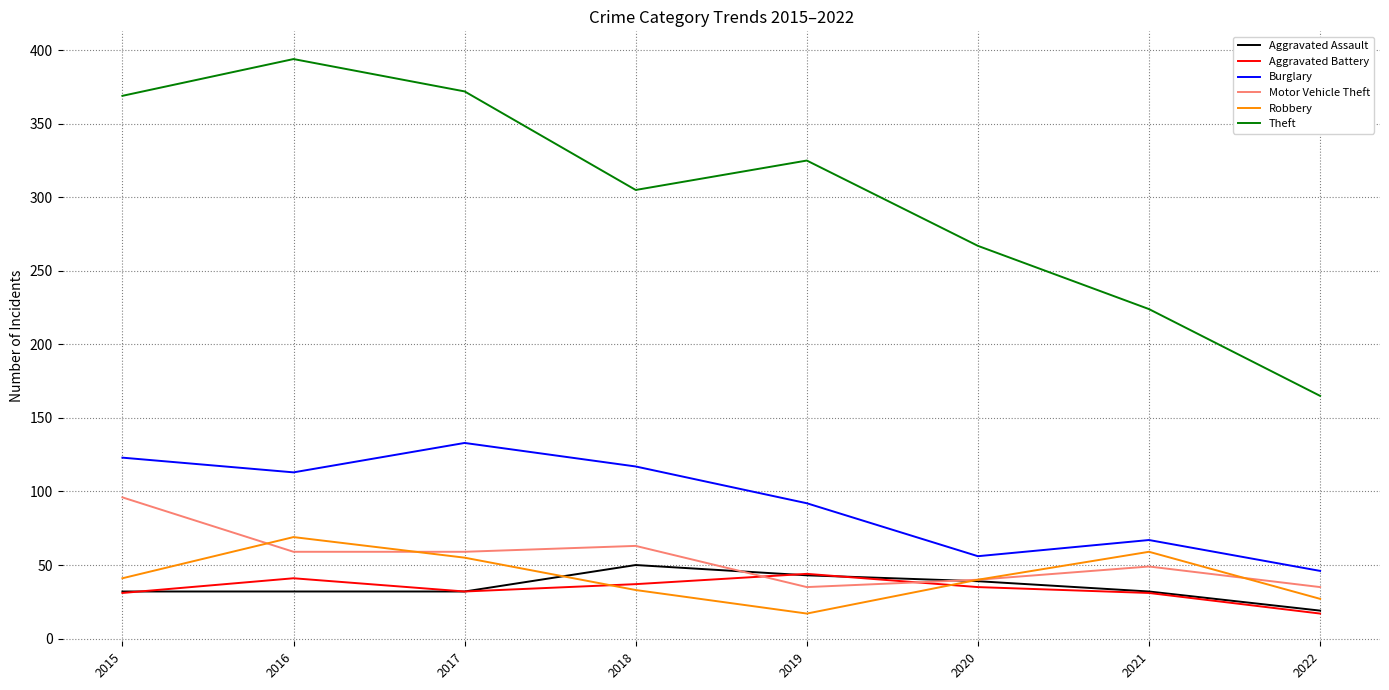

What is the difference between the second highest and minimum values in the Motor Vehicle Theft series?

28